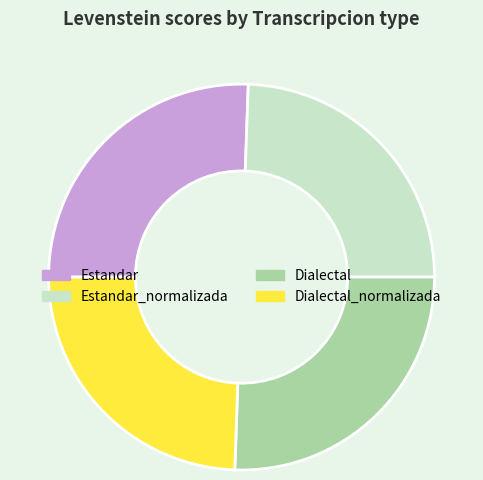

Is it true that Estandar_normalizada is 31% of the pie?

False